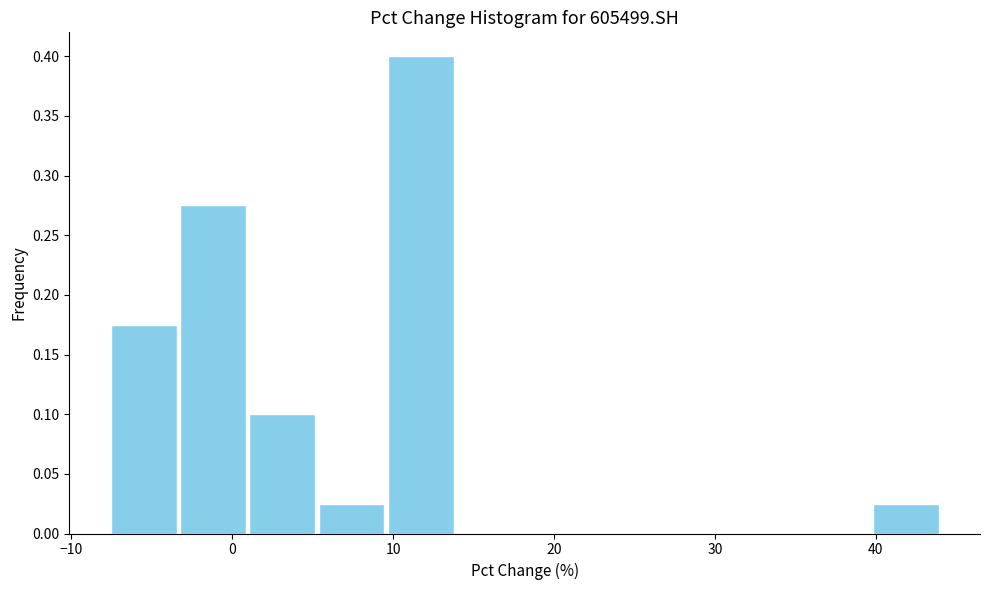

Which range on the x-axis has the tallest bar?

10 to 14